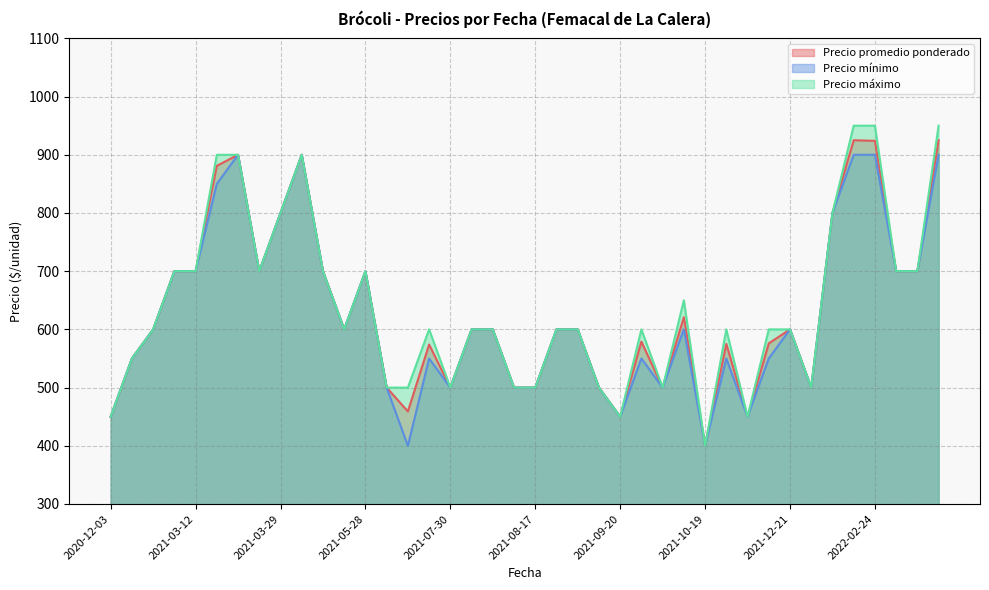

At which category is the sum across all series the highest?

2022-02-07